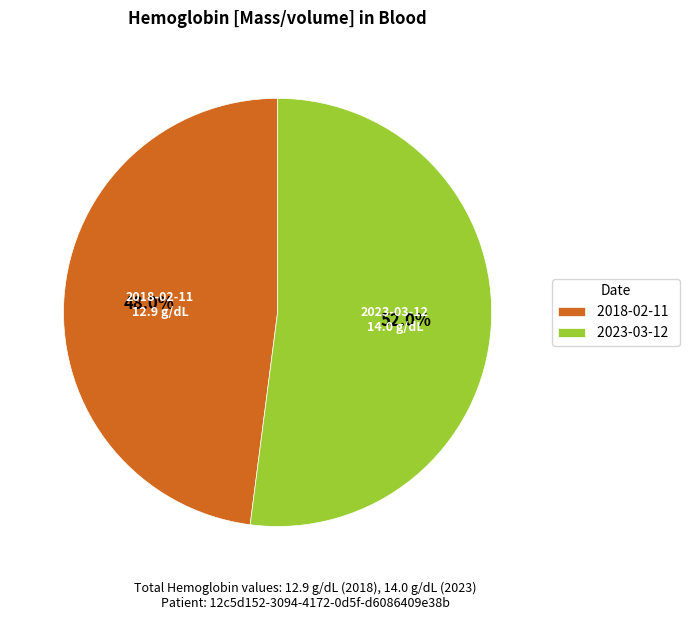

What is the majority slice?

2023-03-12